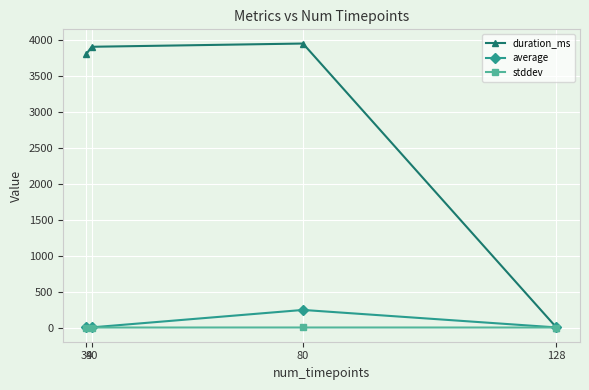

At how many categories does at least one series exceed 2482?

3